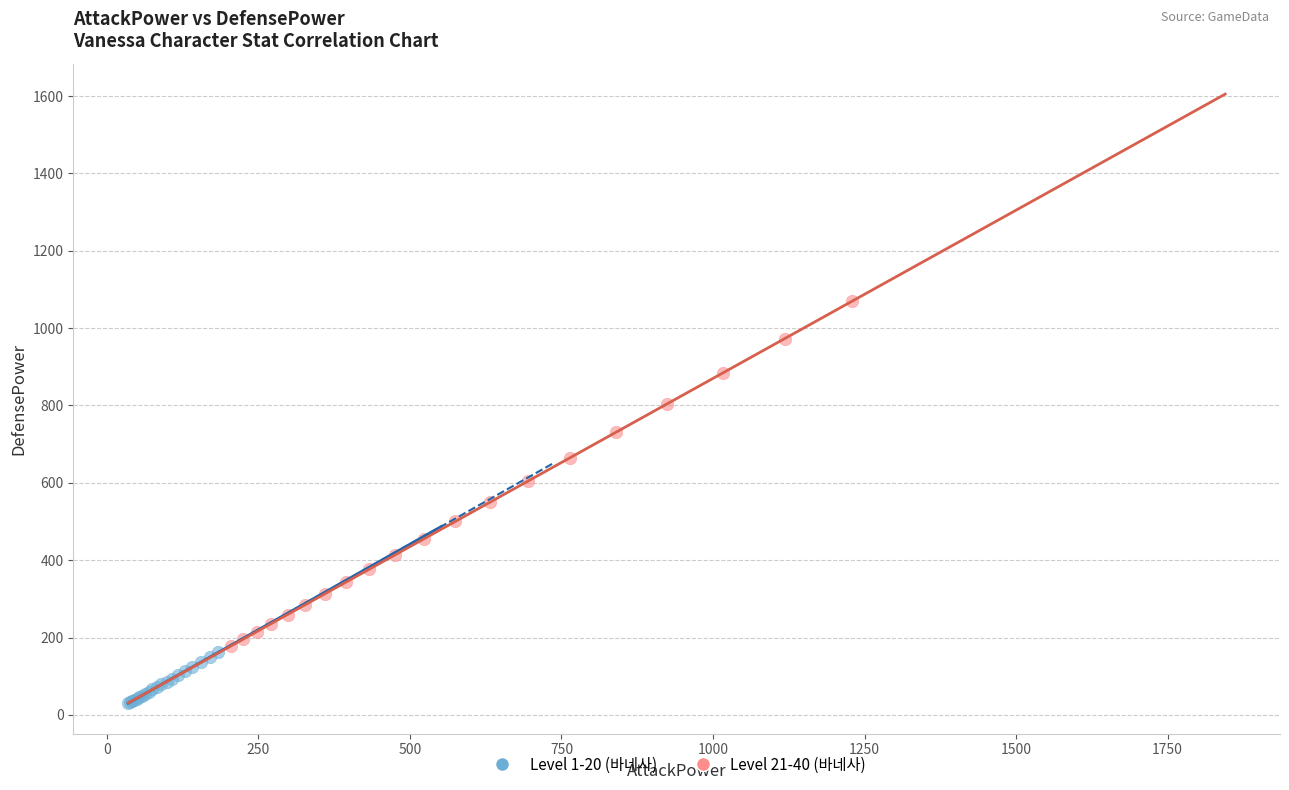

Which series has the largest Y range (max minus min)?

Level 21-40 (바네사)